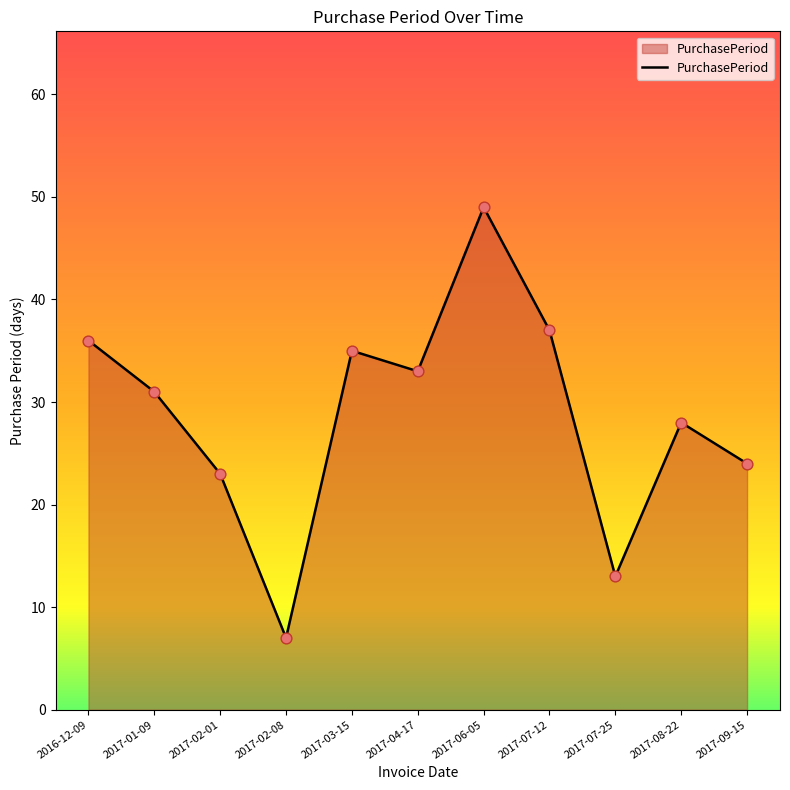

Between 2017-06-05 and 2016-12-09, which is larger?

2017-06-05